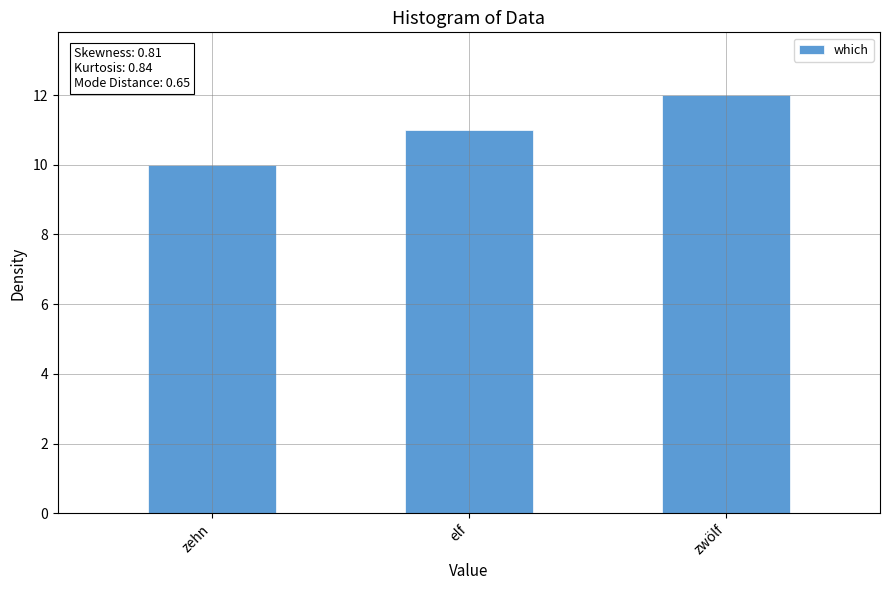

Rank the categories by value from highest to lowest.

zwölf, elf, zehn